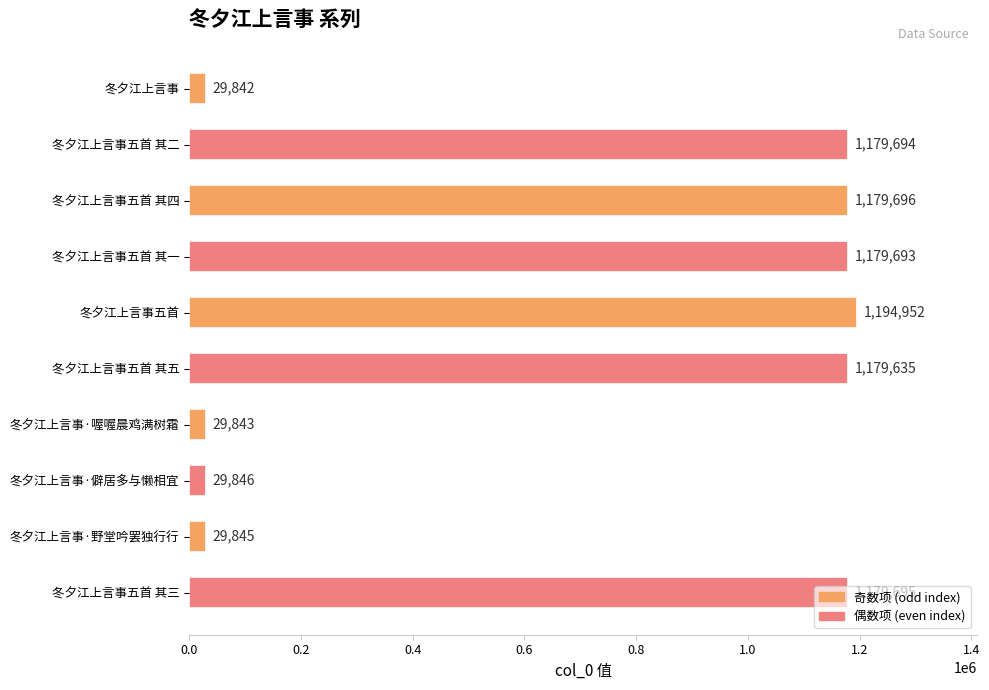

Are the bars horizontal?

Yes